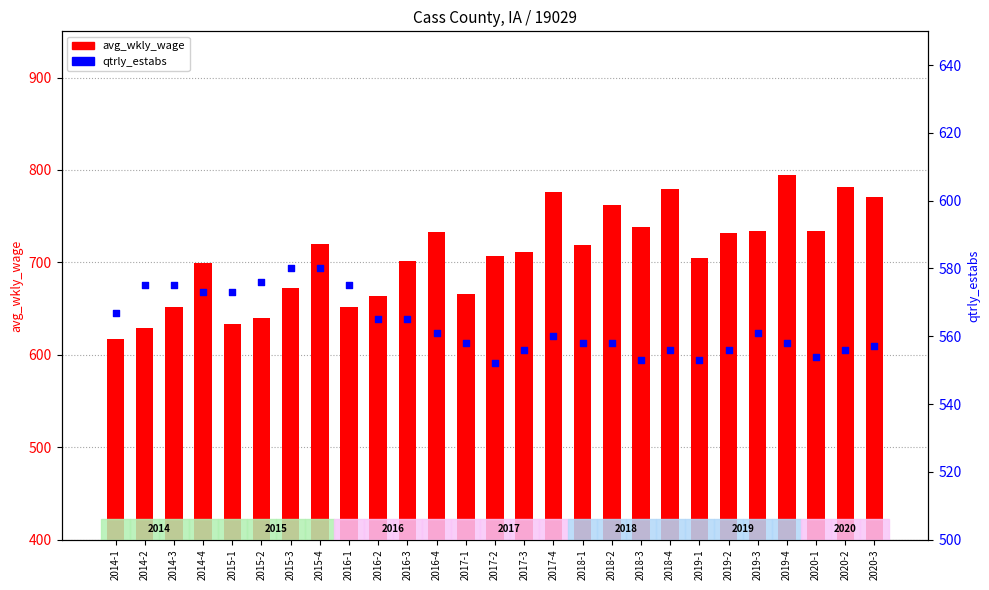

At how many categories does at least one series exceed 687?

18